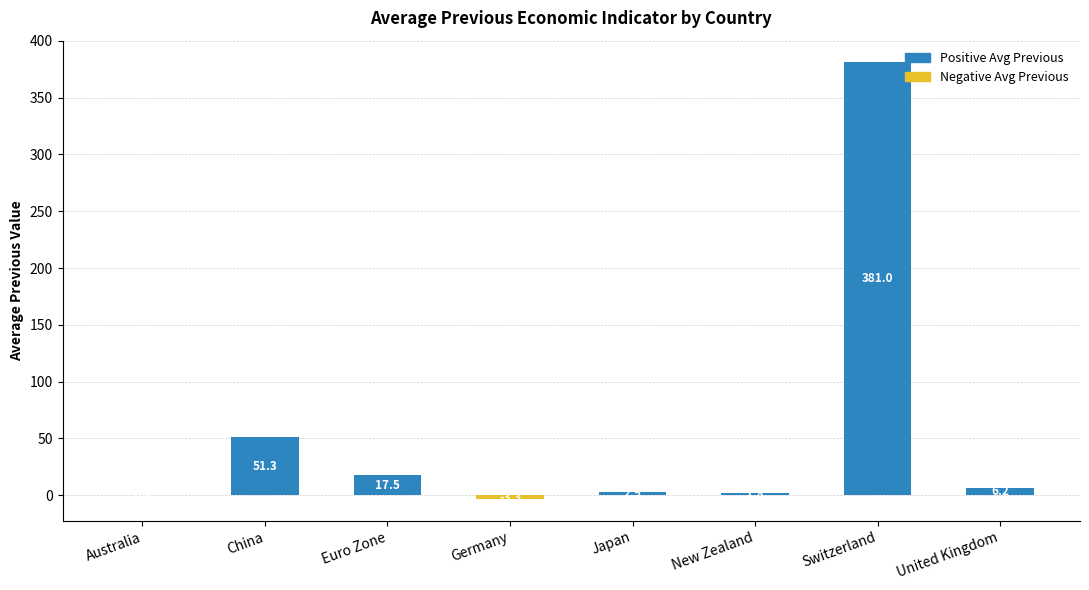

Reading right to left, extract all data points from this chart.

Positive Avg Previous: 6.2	381.0	1.8	2.9	0.0	17.5	51.3	0.3
Negative Avg Previous: 0.0	0.0	0.0	0.0	-3.3	0.0	0.0	0.0